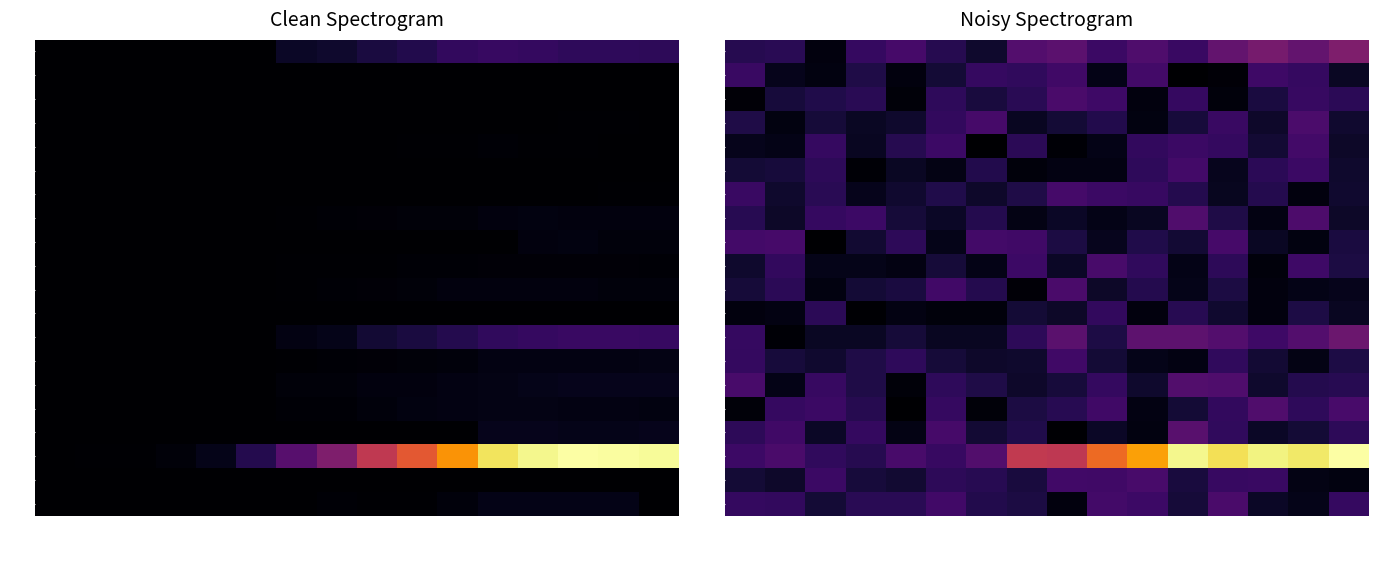

How many values in the VD series are below 563?

8